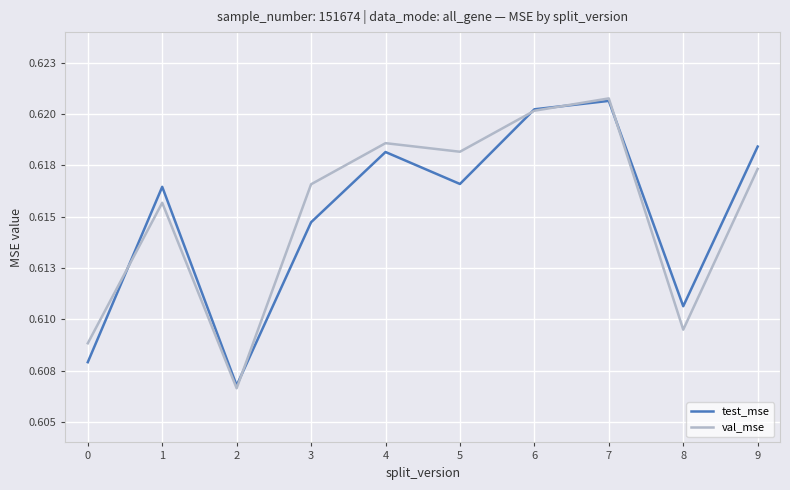

Between 5 and 2, which is larger?

5